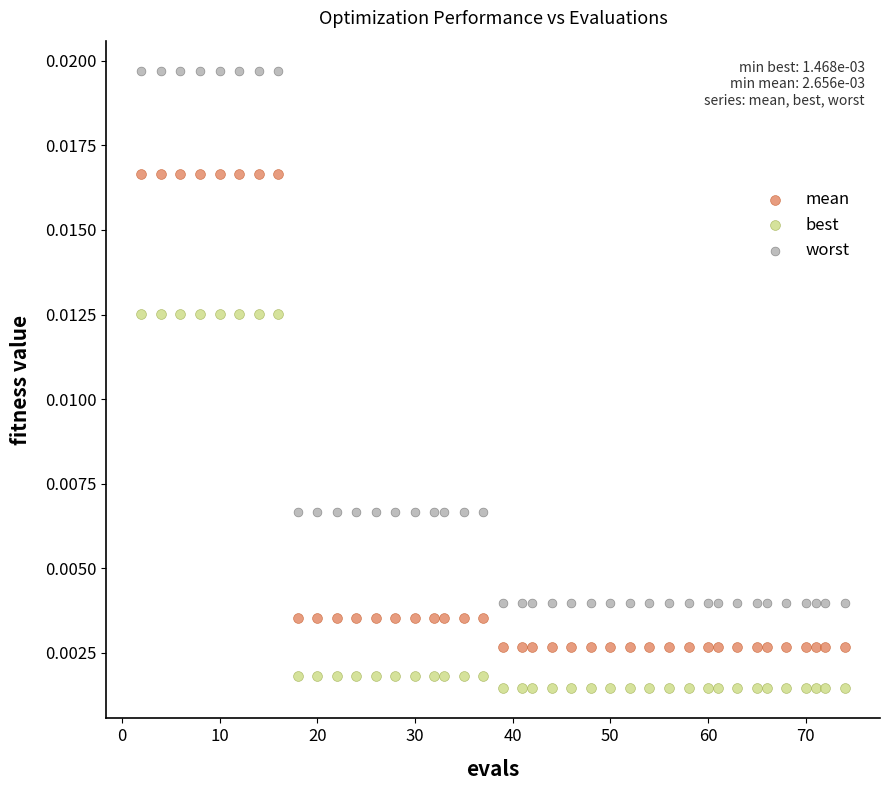

Which series has the widest spread of Y values?

worst